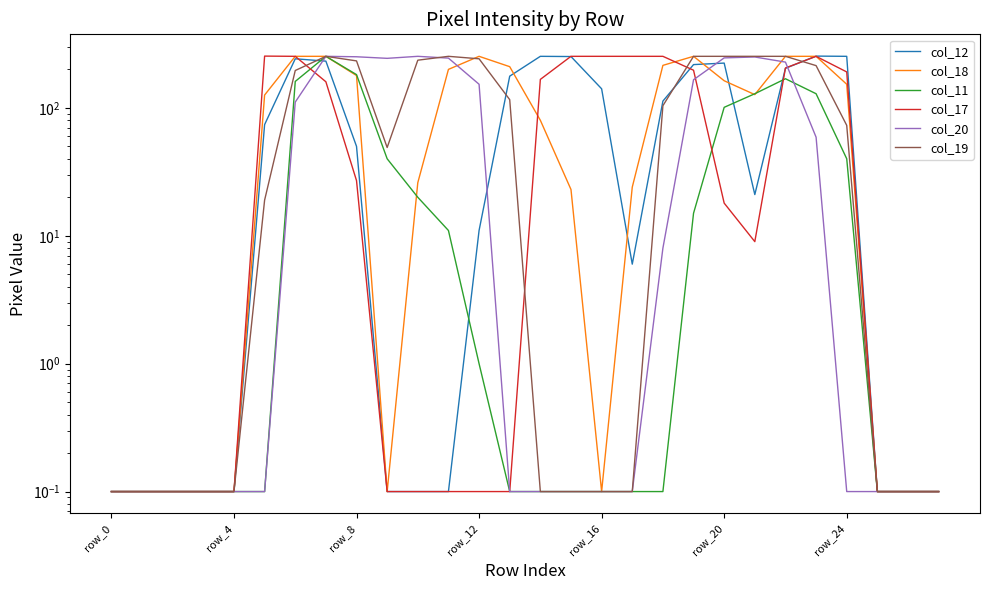

Reading left to right, extract all data points from this chart.

col_12: 0.1	0.1	0.1	0.1	0.1	74.0	242.0	232.0	50.0	0.1	0.1	0.1	11.0	177.0	253.0	252.0	141.0	6.0	113.0	218.0	224.0	21.0	204.0	254.0	253.0	0.1	0.1	0.1
col_18: 0.1	0.1	0.1	0.1	0.1	126.0	253.0	253.0	179.0	0.1	26.0	200.0	253.0	210.0	80.0	23.0	0.1	24.0	215.0	253.0	163.0	127.0	253.0	253.0	153.0	0.1	0.1	0.1
col_11: 0.1	0.1	0.1	0.1	0.1	0.1	161.0	253.0	182.0	40.0	20.0	11.0	1.0	0.1	0.1	0.1	0.1	0.1	0.1	15.0	101.0	129.0	169.0	129.0	40.0	0.1	0.1	0.1
col_17: 0.1	0.1	0.1	0.1	0.1	254.0	253.0	160.0	27.0	0.1	0.1	0.1	0.1	0.1	167.0	253.0	253.0	253.0	253.0	197.0	18.0	9.0	205.0	253.0	191.0	0.1	0.1	0.1
col_20: 0.1	0.1	0.1	0.1	0.1	0.1	111.0	253.0	251.0	244.0	253.0	245.0	153.0	0.1	0.1	0.1	0.1	0.1	8.0	166.0	246.0	250.0	228.0	59.0	0.1	0.1	0.1	0.1
col_19: 0.1	0.1	0.1	0.1	0.1	19.0	196.0	253.0	233.0	49.0	236.0	253.0	242.0	116.0	0.1	0.1	0.1	0.1	104.0	253.0	253.0	253.0	253.0	214.0	73.0	0.1	0.1	0.1